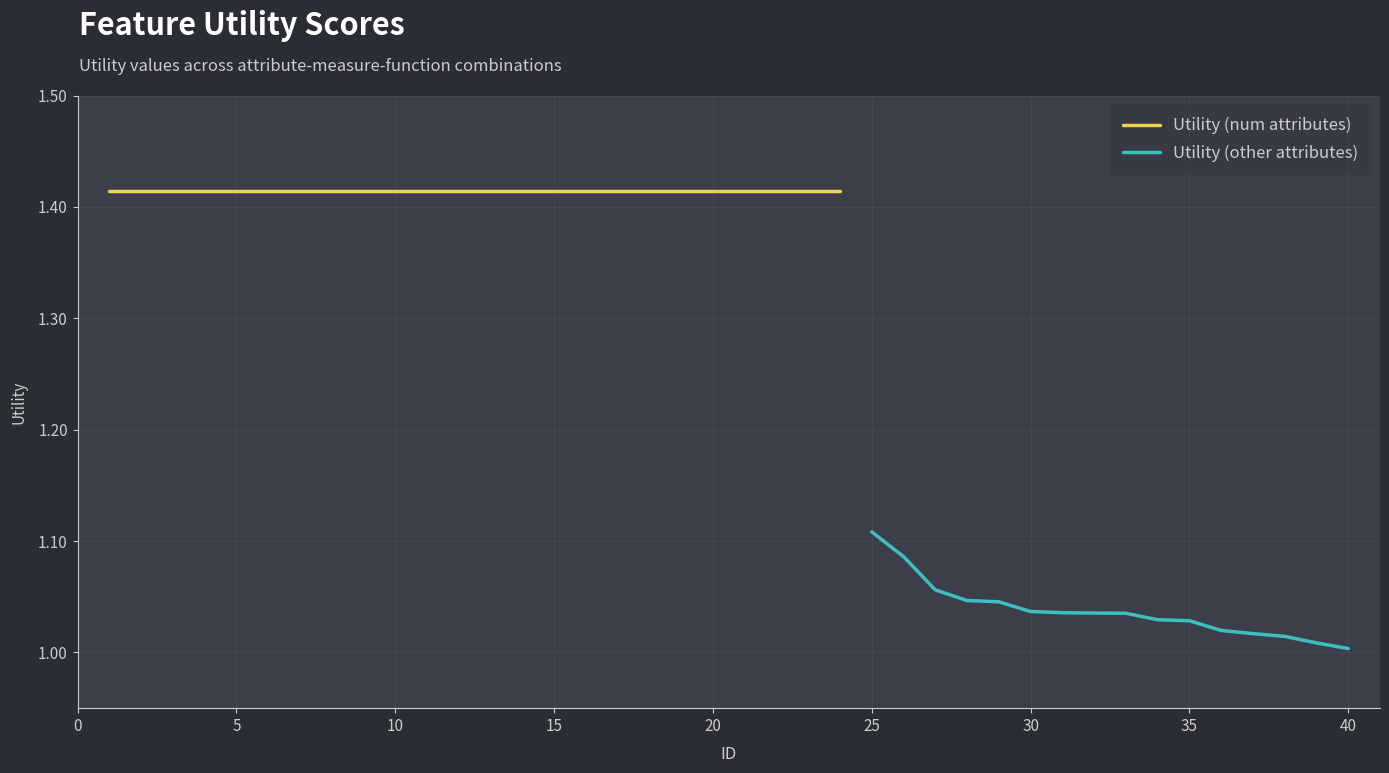

What is the sum of all values?

50.5